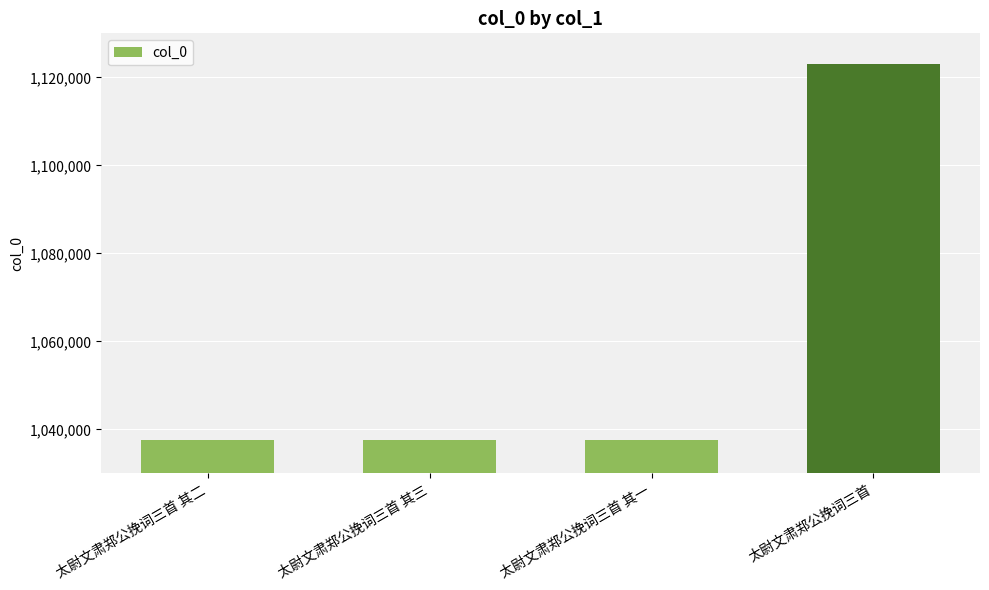

How many data points are less than 1037546?

2